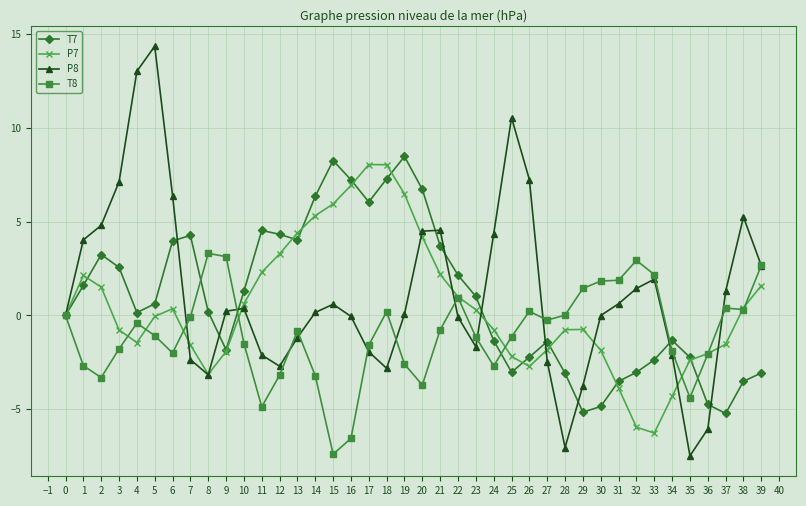

Rank the series by their maximum value, from lowest to highest.

T8, P7, T7, P8